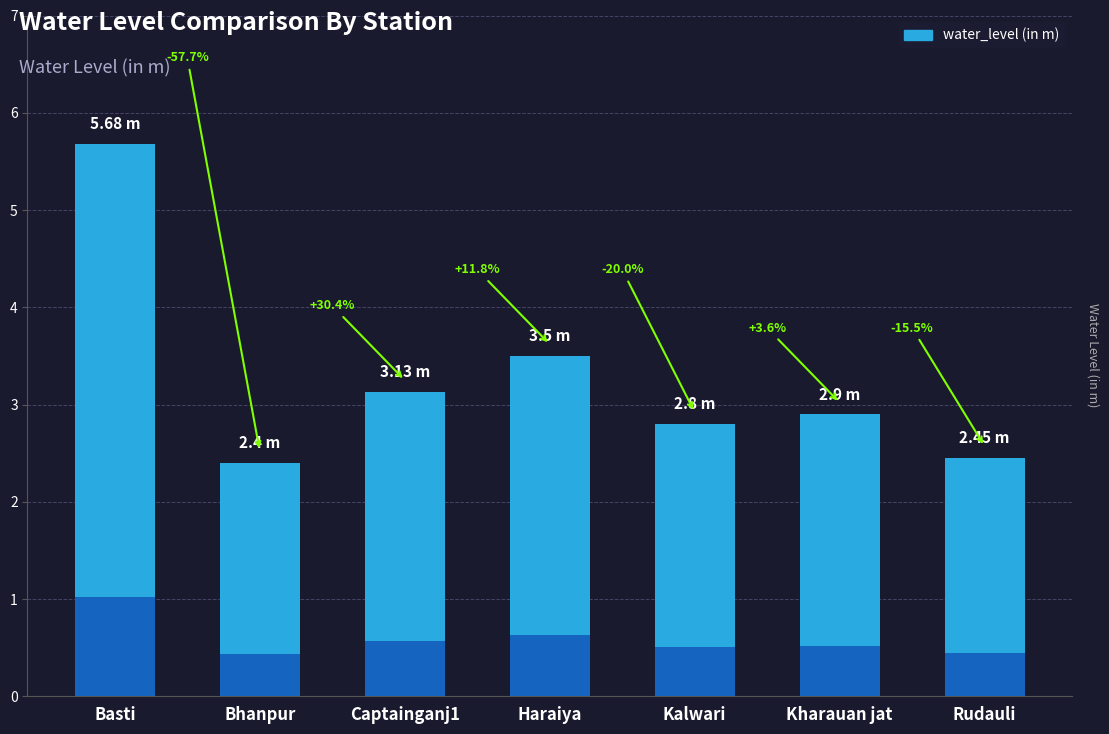

What is the approximate value at Kalwari?

2.8